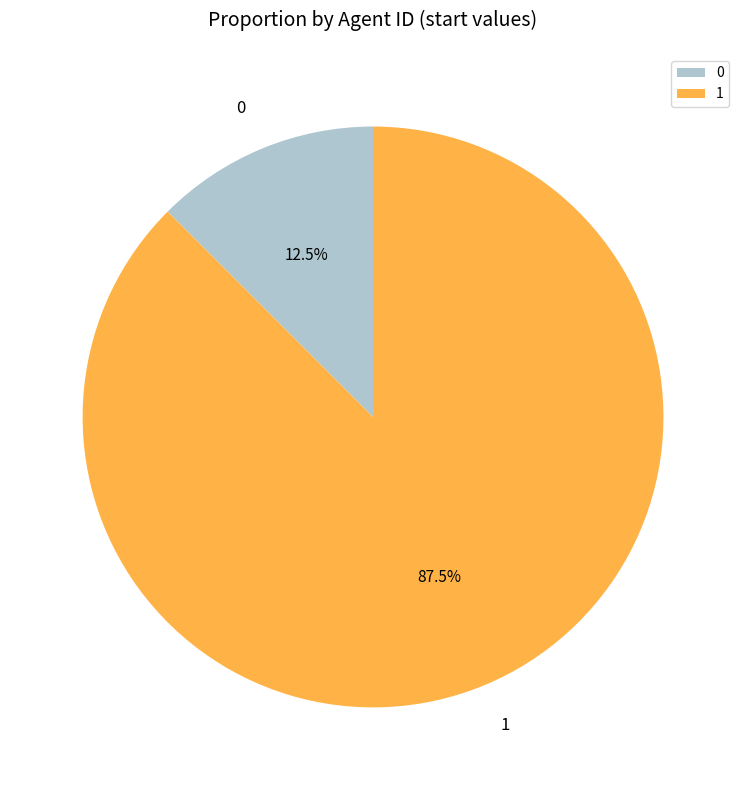

Do 1 and 0 together represent more than half of the pie?

Yes